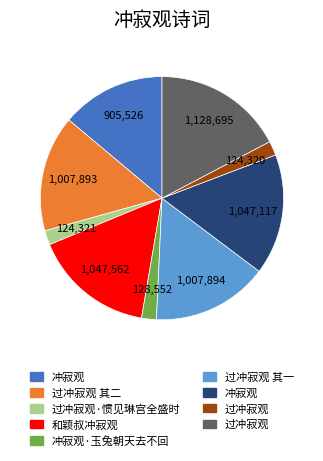

Does any single category account for the majority?

No